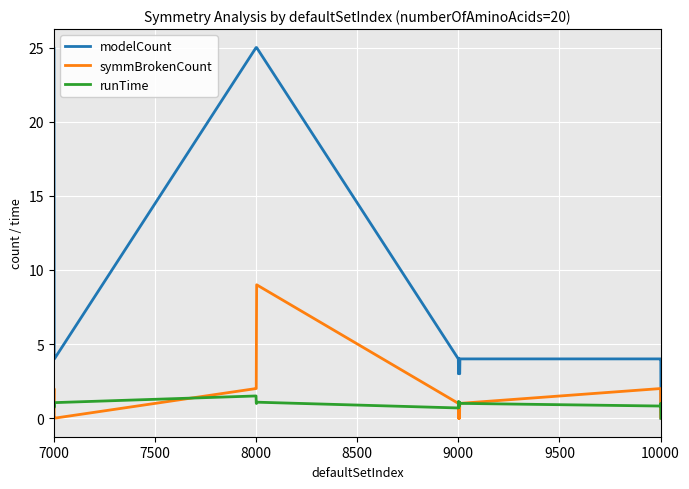

Which series has the largest range (max minus min)?

modelCount